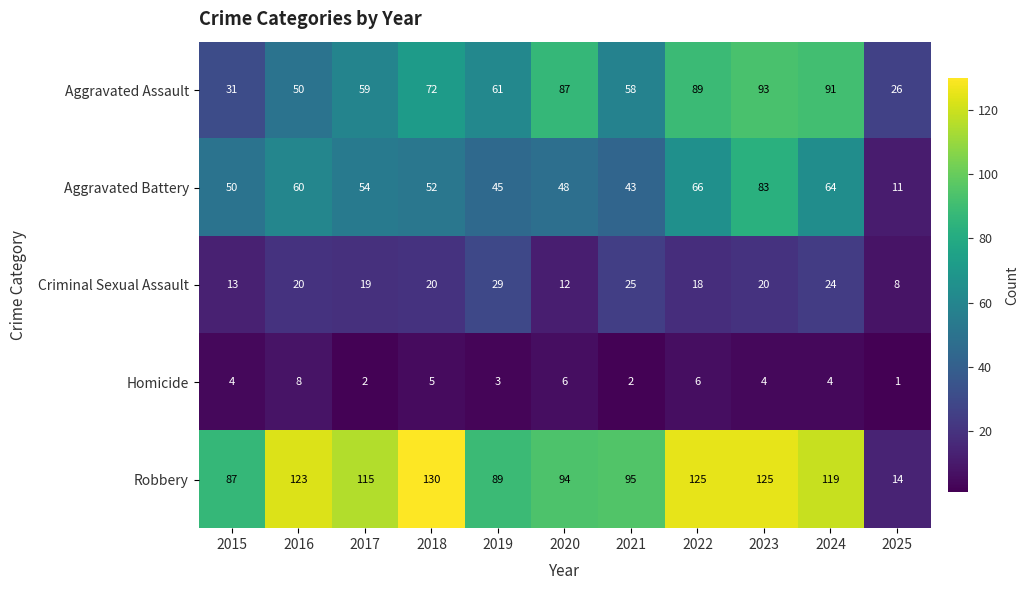

List the series in order of their peak value, lowest first.

Homicide, Criminal Sexual Assault, Aggravated Battery, Aggravated Assault, Robbery